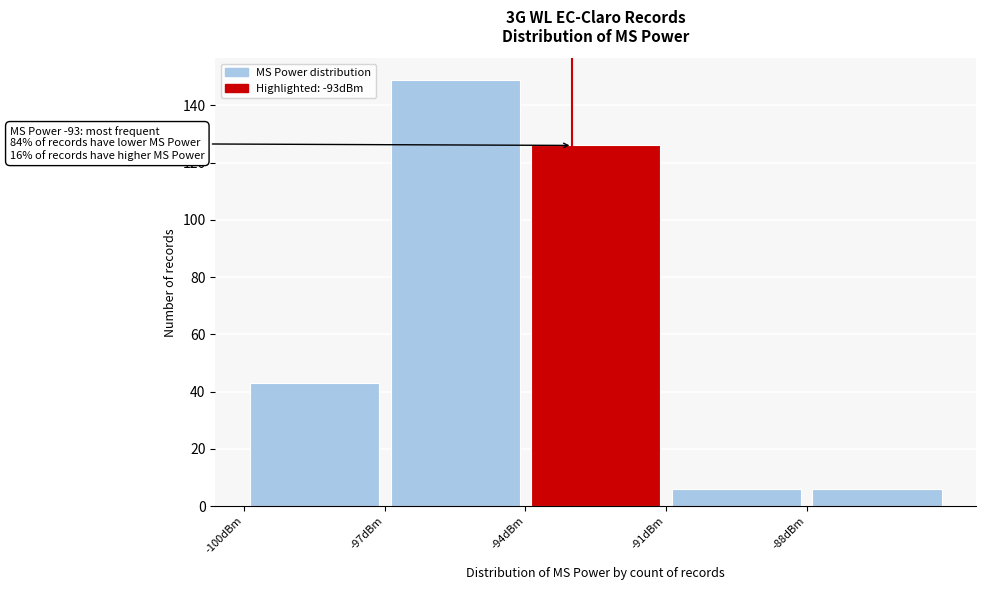

Which range on the x-axis has the tallest bar?

-97 to -94